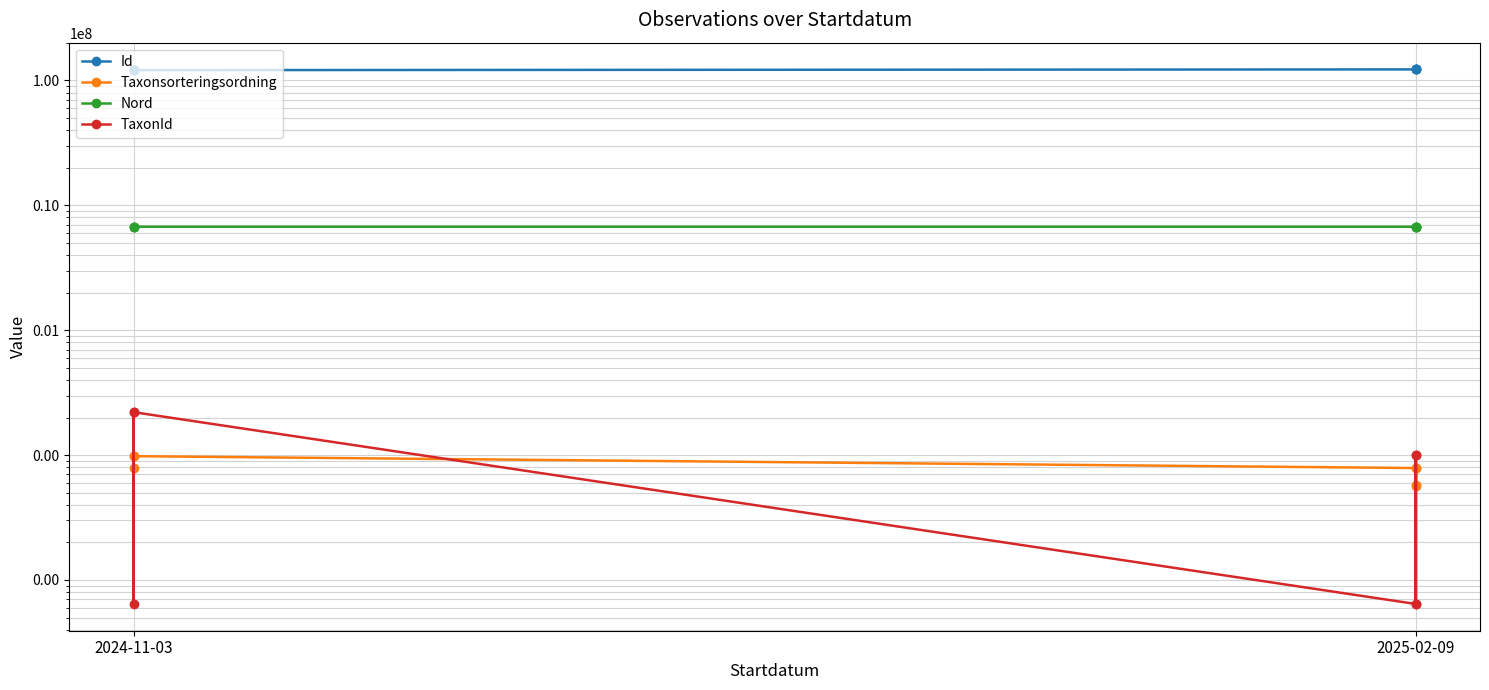

What are all the series names shown in the legend?

Id, Taxonsorteringsordning, Nord, TaxonId